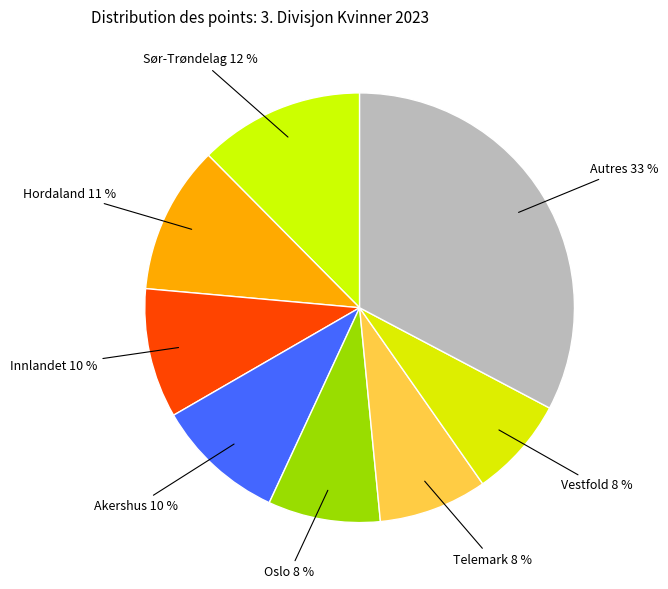

To the nearest percent, what portion does Oslo represent?

8%